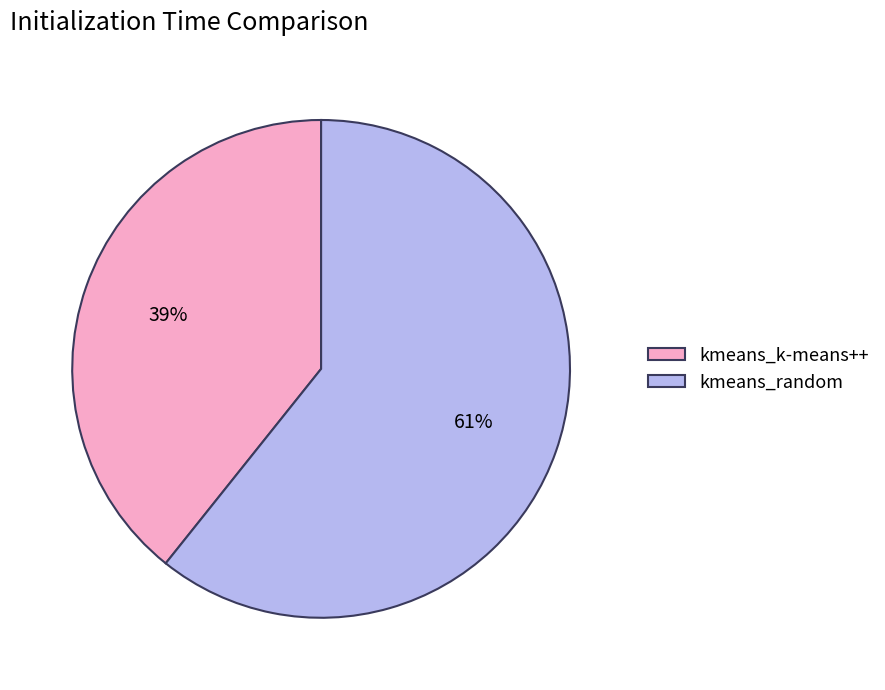

Which category has the biggest portion of the pie?

kmeans_random